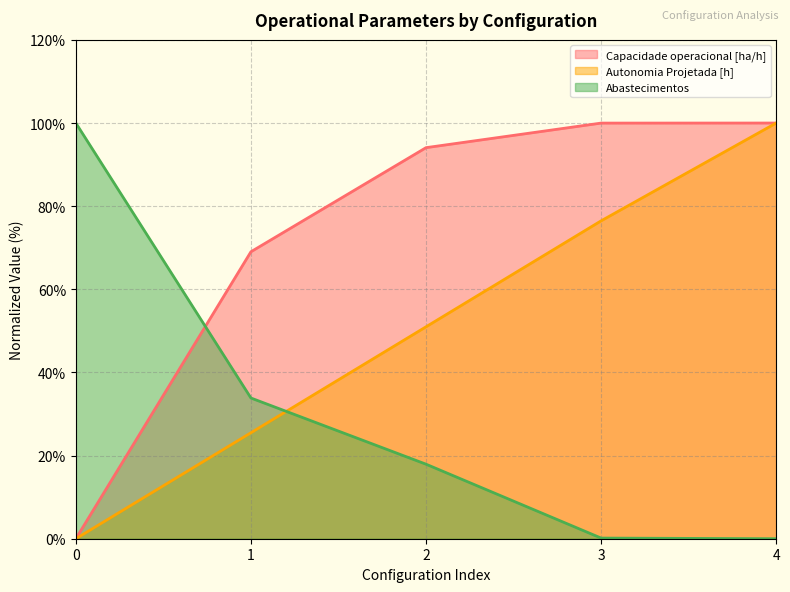

Is the value of Capacidade operacional [ha/h] at 0 greater than the value of Abastecimentos at 4?

No